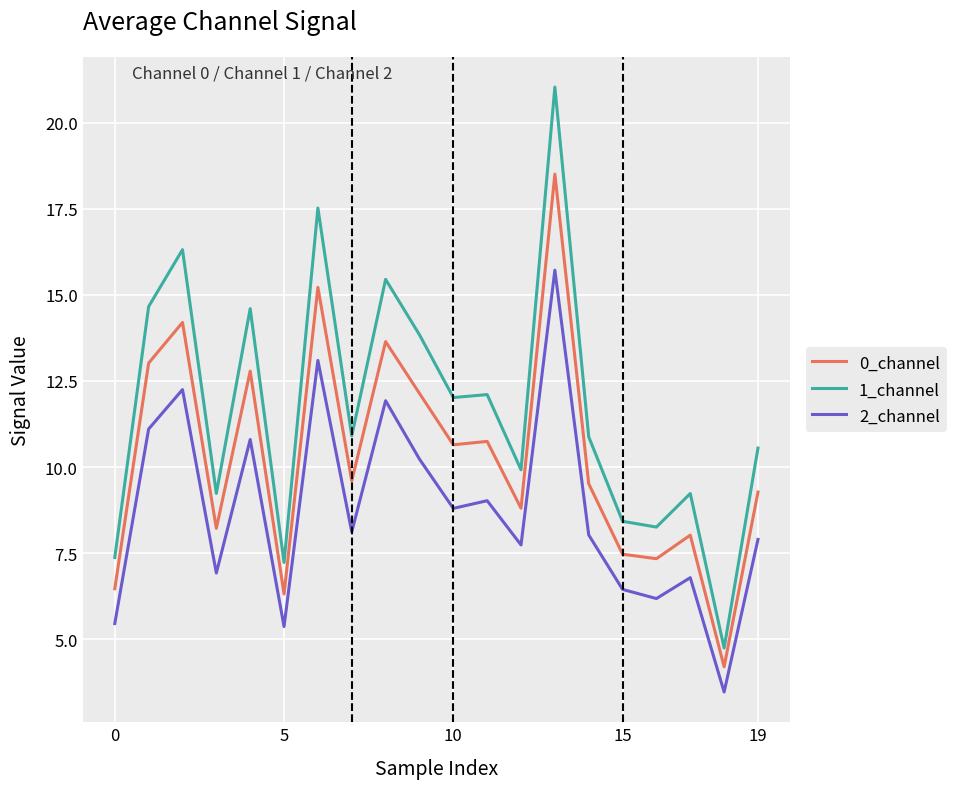

True or false: 2_channel and 1_channel cross at least once.

False